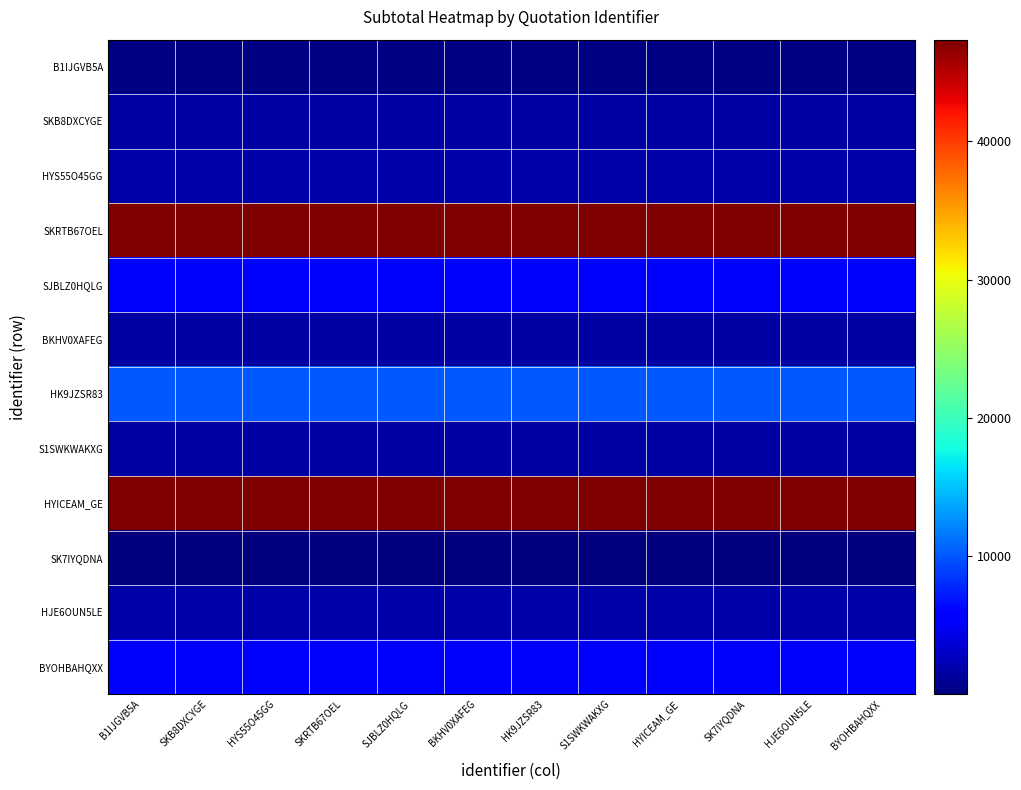

Which label corresponds to the largest value in the chart?

B1IJGVB5A